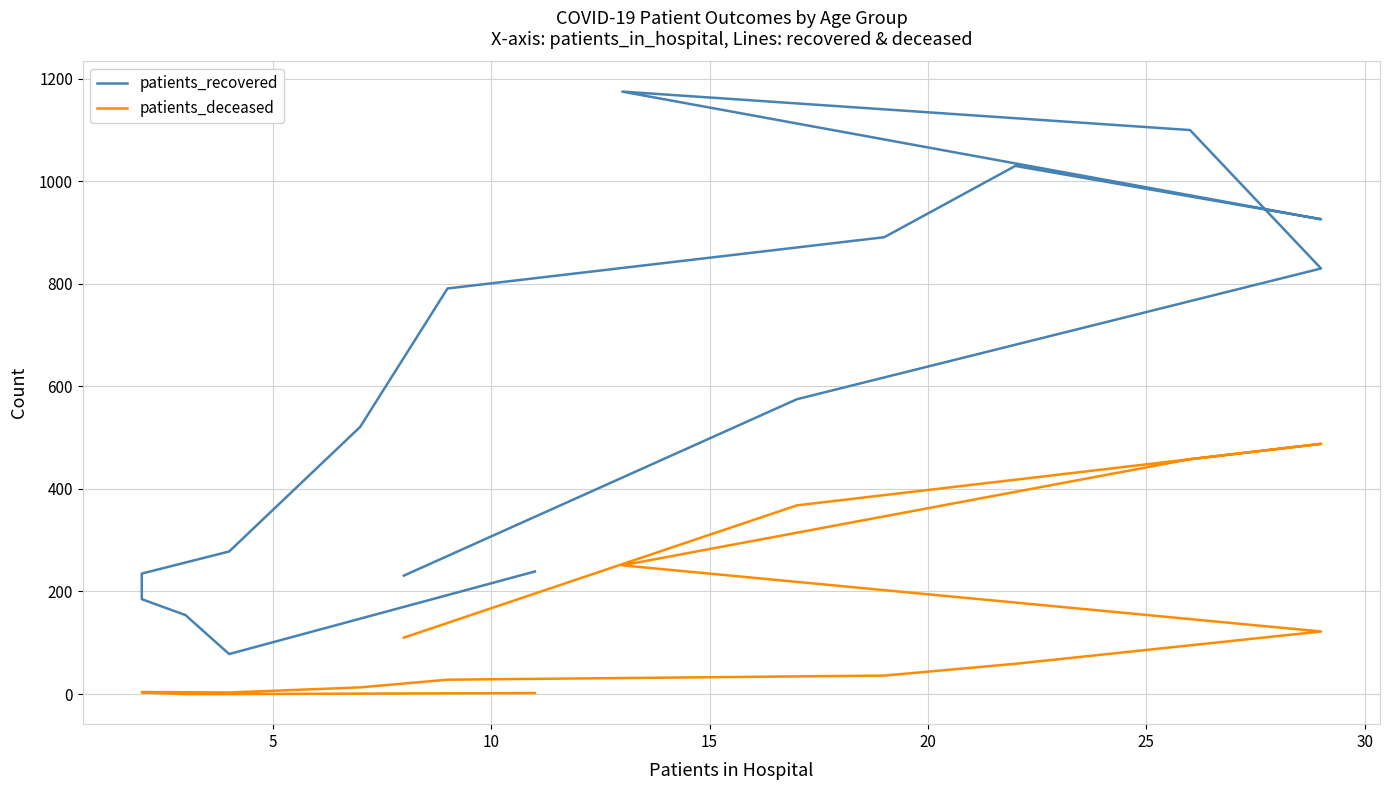

What is the spread (max minus min) of values at 15?

182